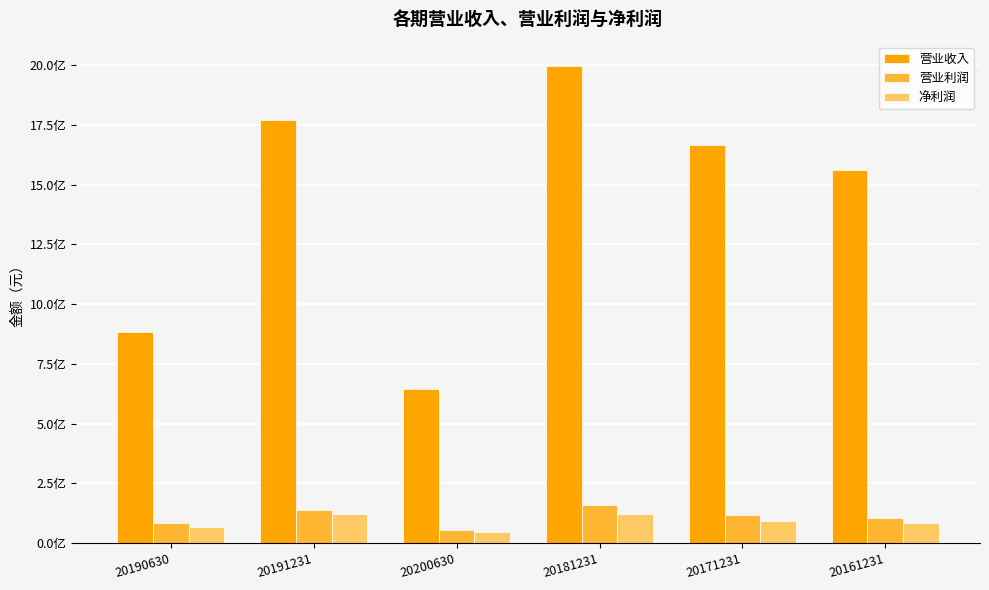

What are all the series names shown in the legend?

营业收入, 营业利润, 净利润